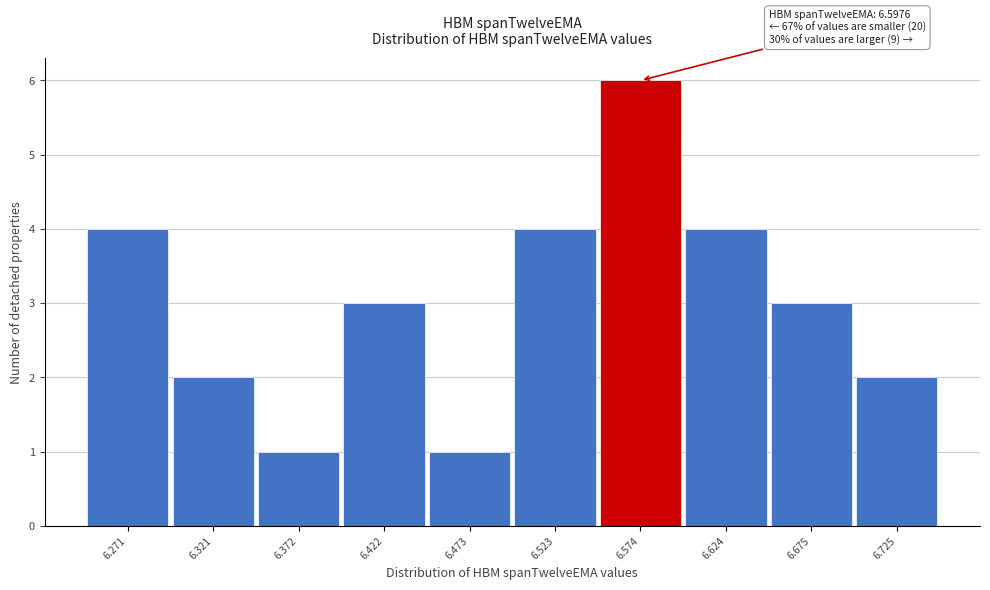

Reading left to right, extract all data points from this chart.

6.271=4	6.321=2	6.372=1	6.422=3	6.473=1	6.523=4	6.574=6	6.624=4	6.675=3	6.725=2